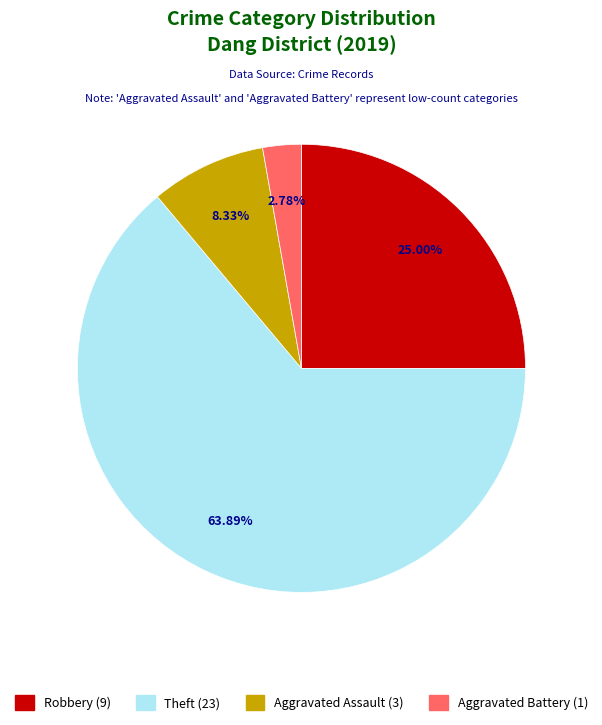

Which slice represents more than half of the pie?

Theft